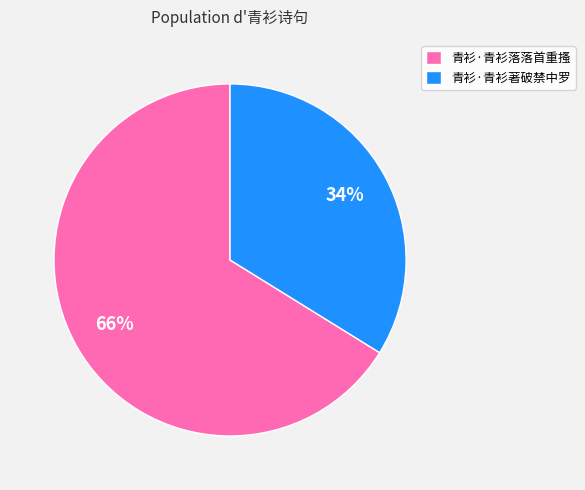

To the nearest percent, what percentage of the pie is 青衫·青衫落落首重搔?

66%